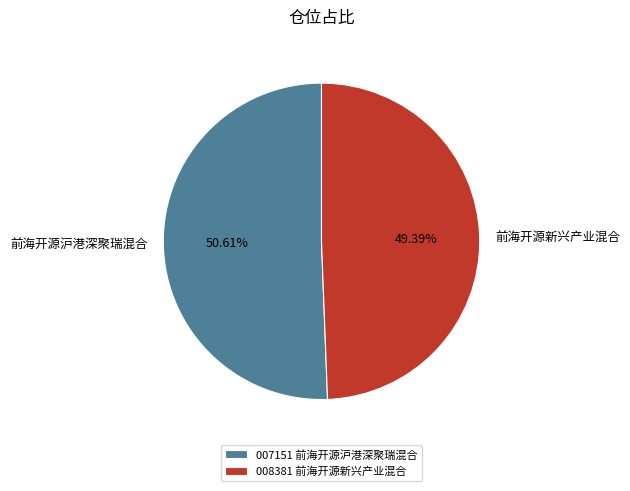

To the nearest percent, what portion does 前海开源新兴产业混合 represent?

49%